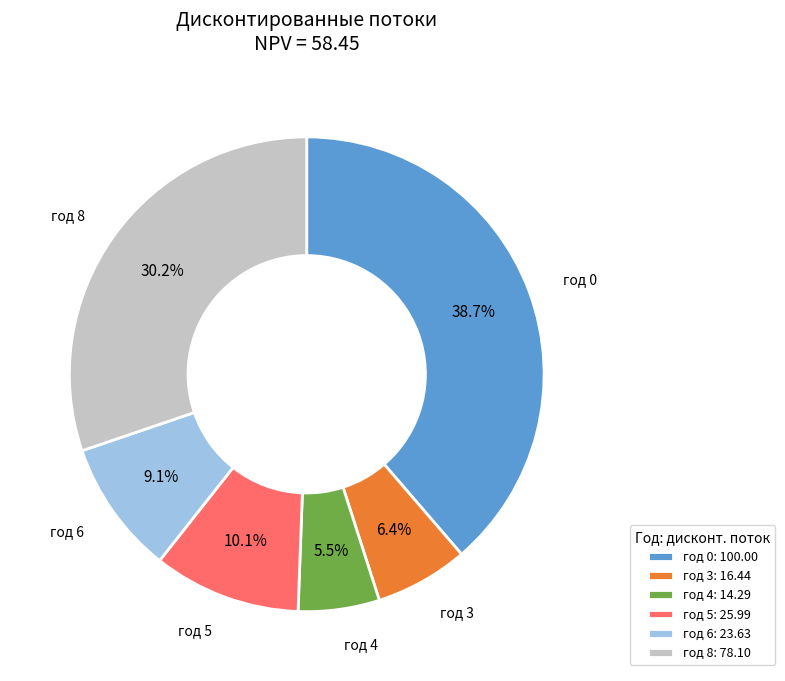

Which category has the biggest portion of the pie?

год 0: 100.00